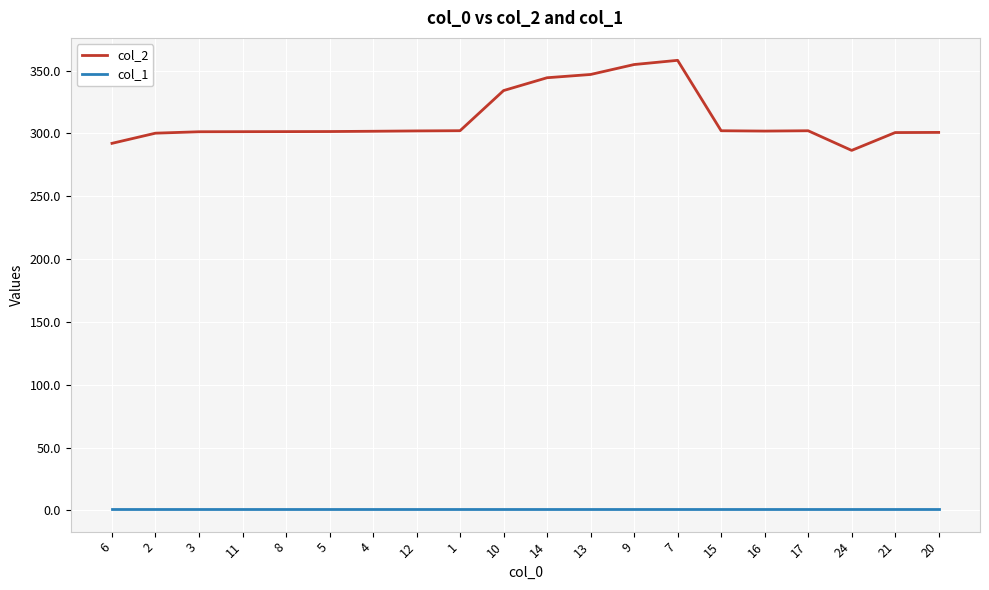

Is the value of col_2 at 8 greater than the value of col_1 at 14?

Yes